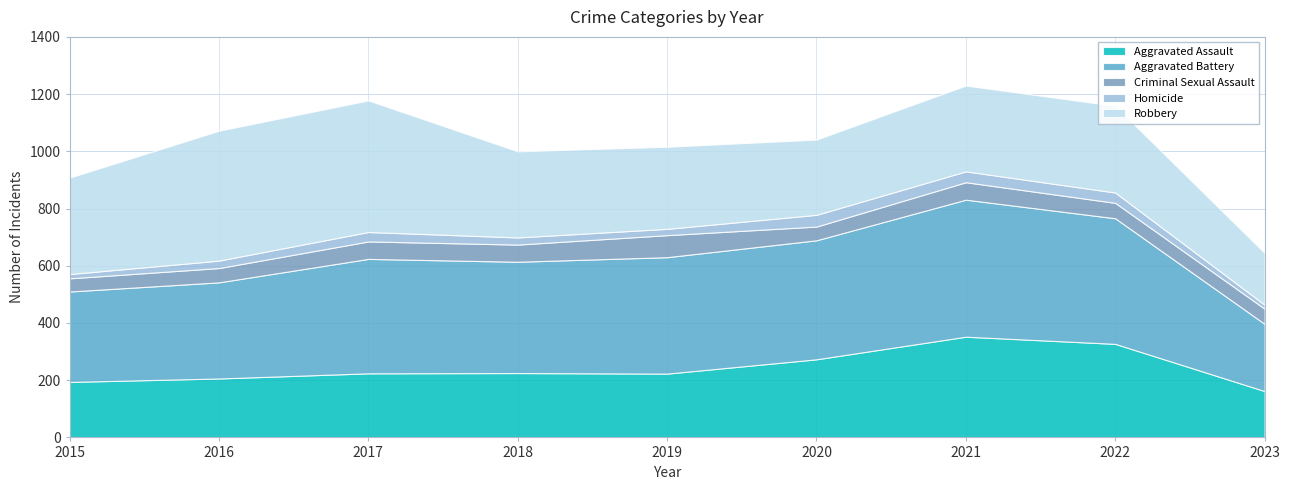

Reading left to right, extract all data points from this chart.

Aggravated Assault: 2015=194	2016=206	2017=224	2018=225	2019=223	2020=273	2021=352	2022=327	2023=162
Aggravated Battery: 2015=316	2016=336	2017=400	2018=389	2019=407	2020=416	2021=479	2022=439	2023=235
Criminal Sexual Assault: 2015=46	2016=50	2017=61	2018=60	2019=77	2020=48	2021=61	2022=54	2023=53
Homicide: 2015=15	2016=26	2017=33	2018=25	2019=22	2020=41	2021=38	2022=36	2023=14
Robbery: 2015=337	2016=454	2017=460	2018=301	2019=287	2020=263	2021=300	2022=303	2023=181